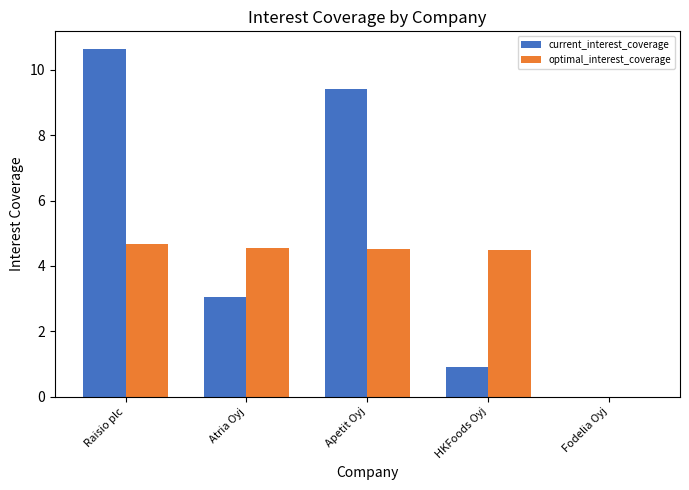

At which category is the sum across all series the highest?

Raisio plc